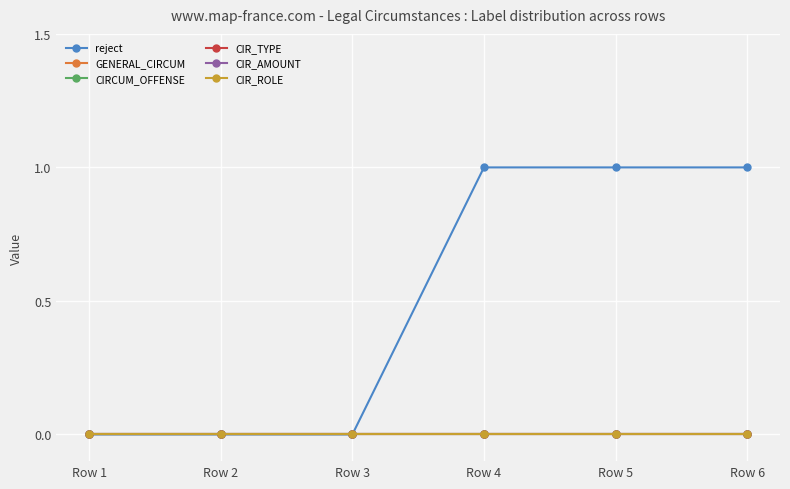

Reading right to left, list all the values displayed in this chart.

reject: 1	1	1	0	0	0
GENERAL_CIRCUM: 0	0	0	0	0	0
CIRCUM_OFFENSE: 0	0	0	0	0	0
CIR_TYPE: 0	0	0	0	0	0
CIR_AMOUNT: 0	0	0	0	0	0
CIR_ROLE: 0	0	0	0	0	0